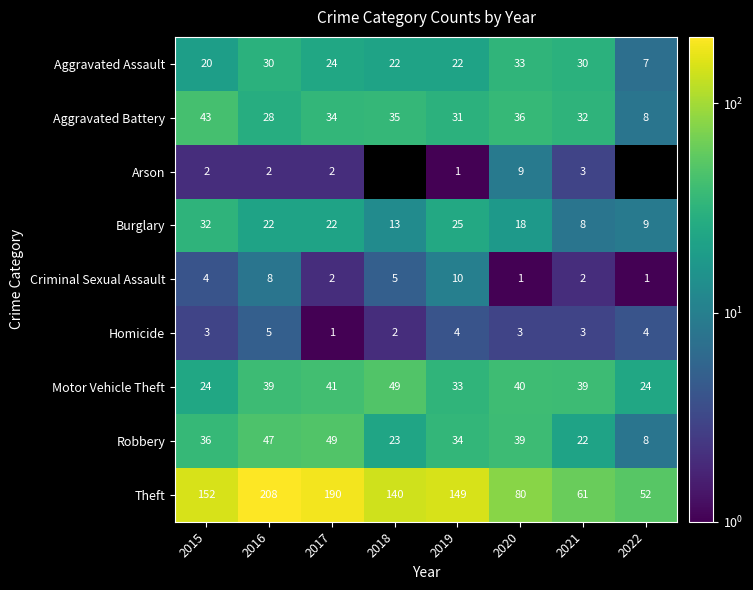

What is the maximum value for Criminal Sexual Assault?

10